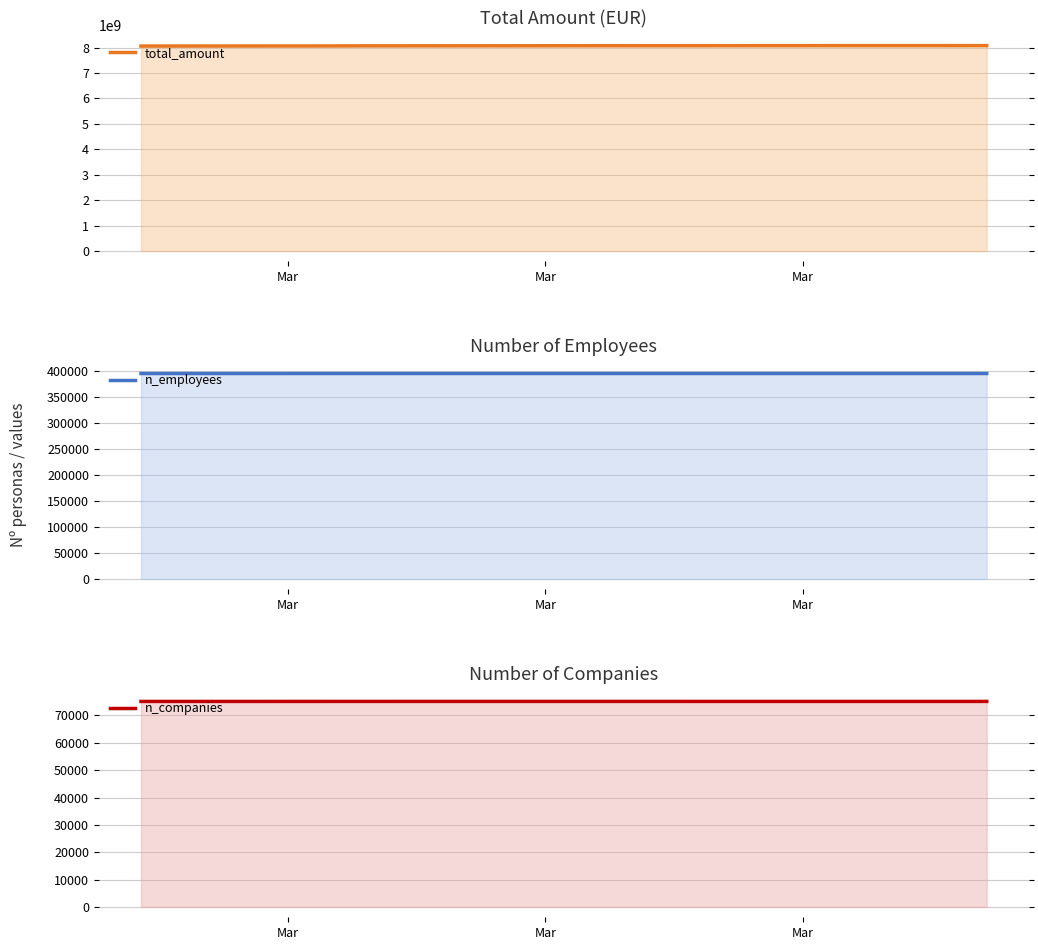

The value of n_employees at 4 is 603233. True or false?

False